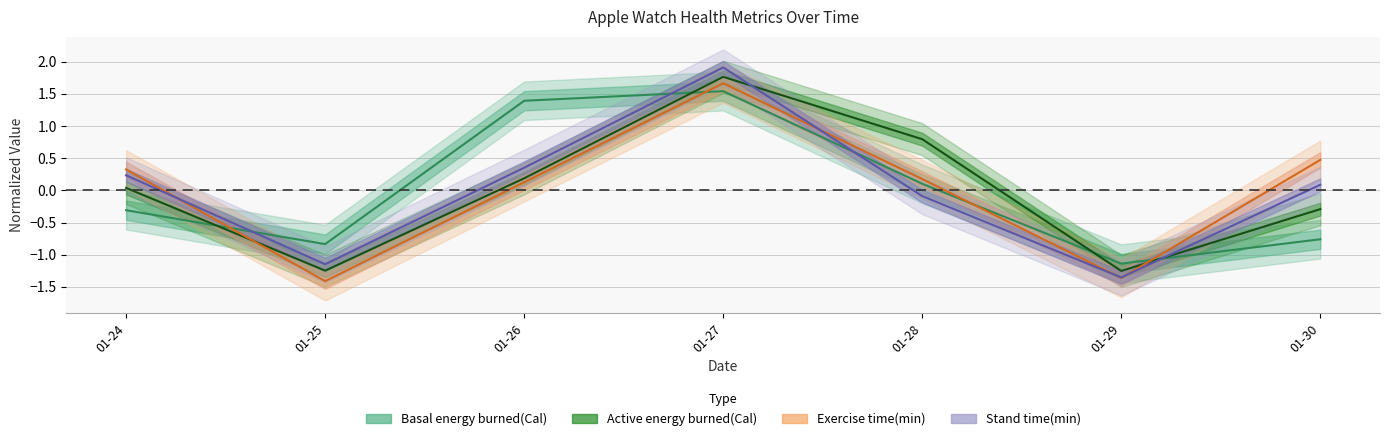

Read the Exercise time(min) value at 01-29.

-1.4